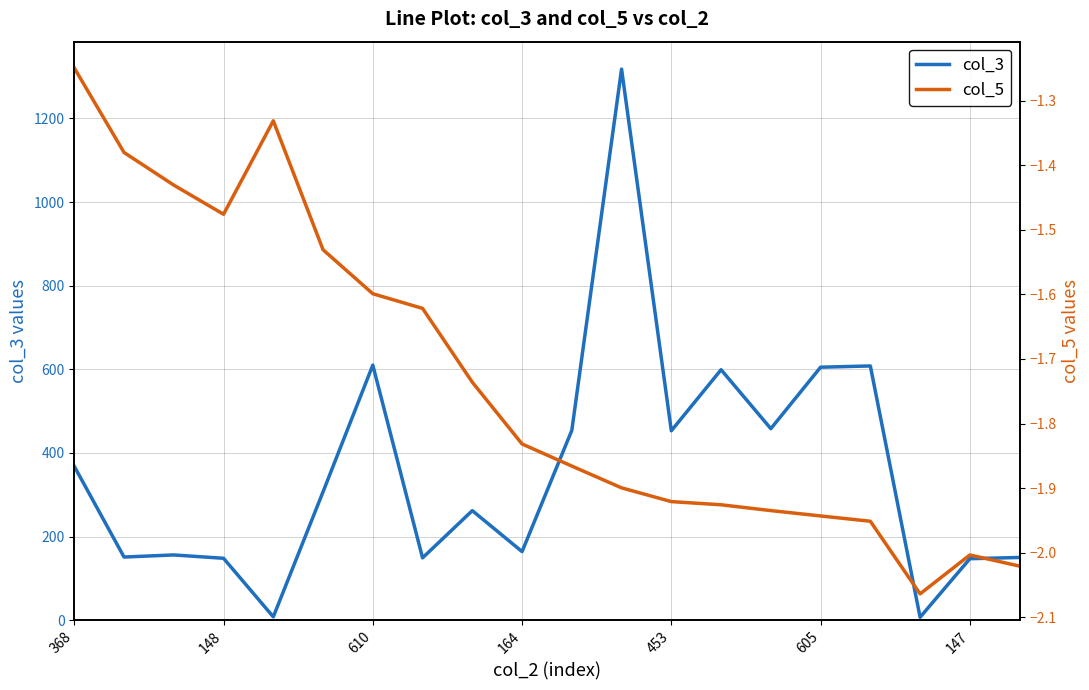

True or false: col_3 has a value of 248 at 147.

False